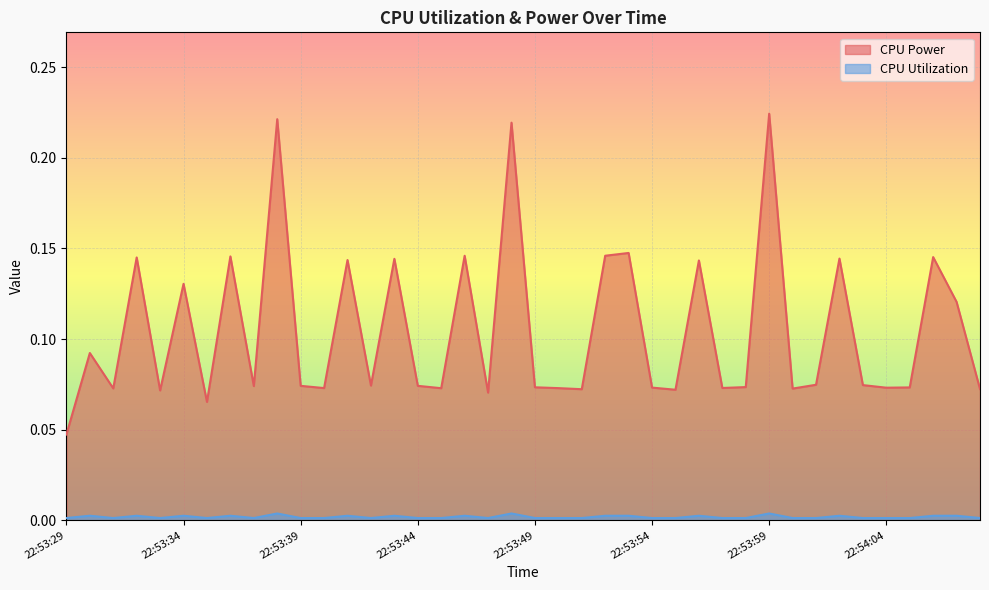

Where is the first local maximum for CPU Utilization?

22:53:30